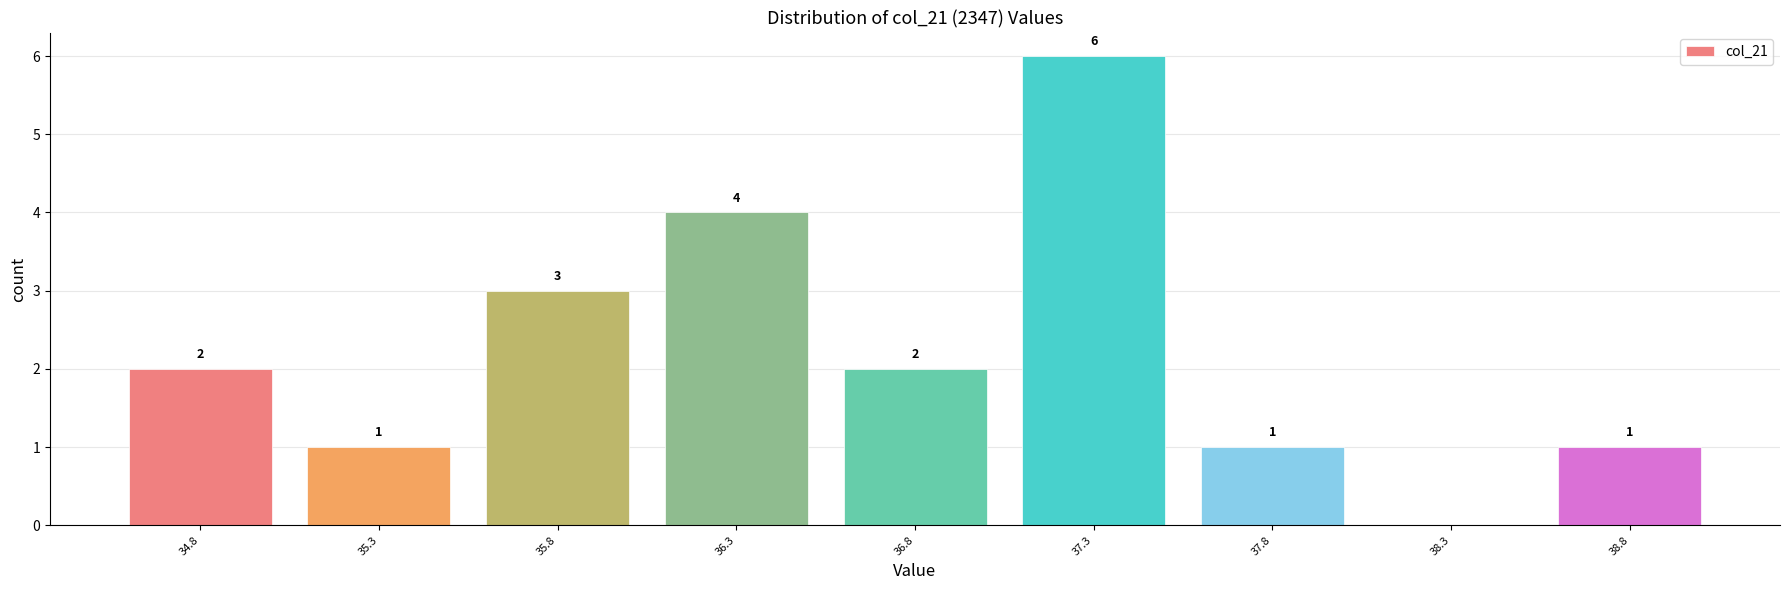

Reading left to right, list all the values displayed in this chart.

34.8=2	35.3=1	35.8=3	36.3=4	36.8=2	37.3=6	37.8=1	38.3=0	38.8=1